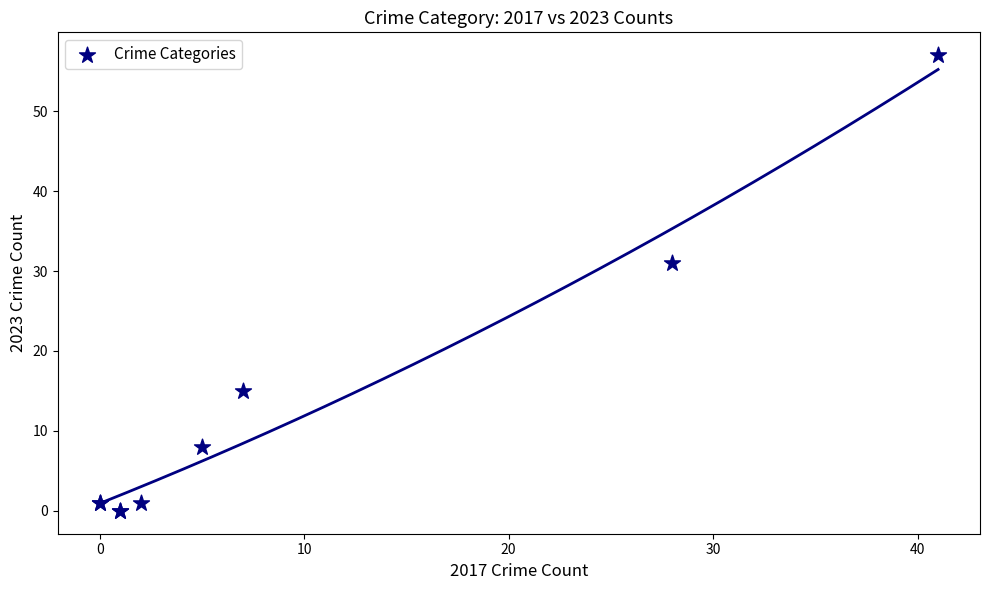

What Y value in the scatter plot is closest to 28?

31